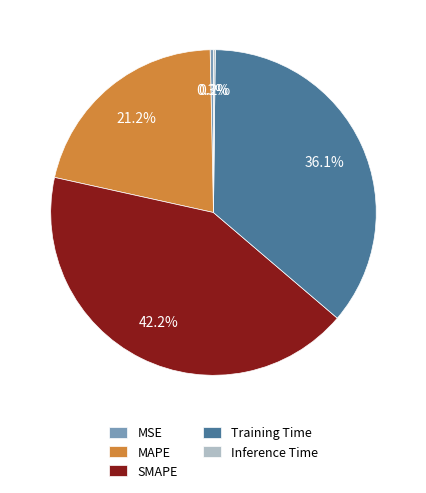

To the nearest percent, what portion does SMAPE represent?

42%